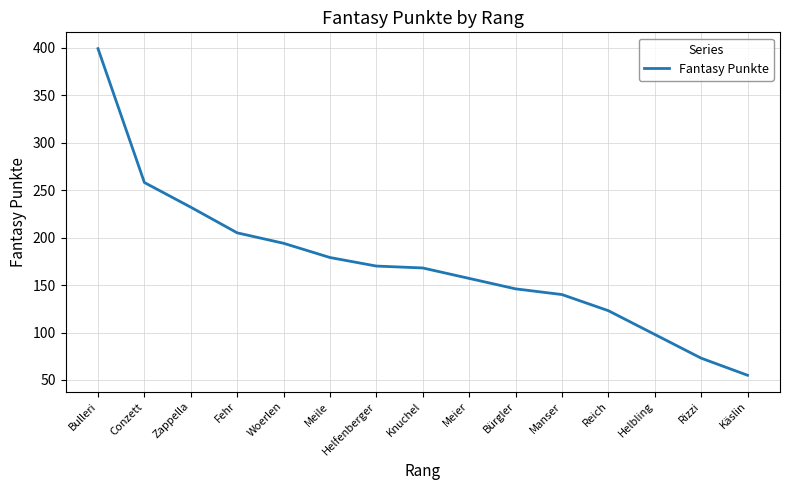

How many values are below 168?

7